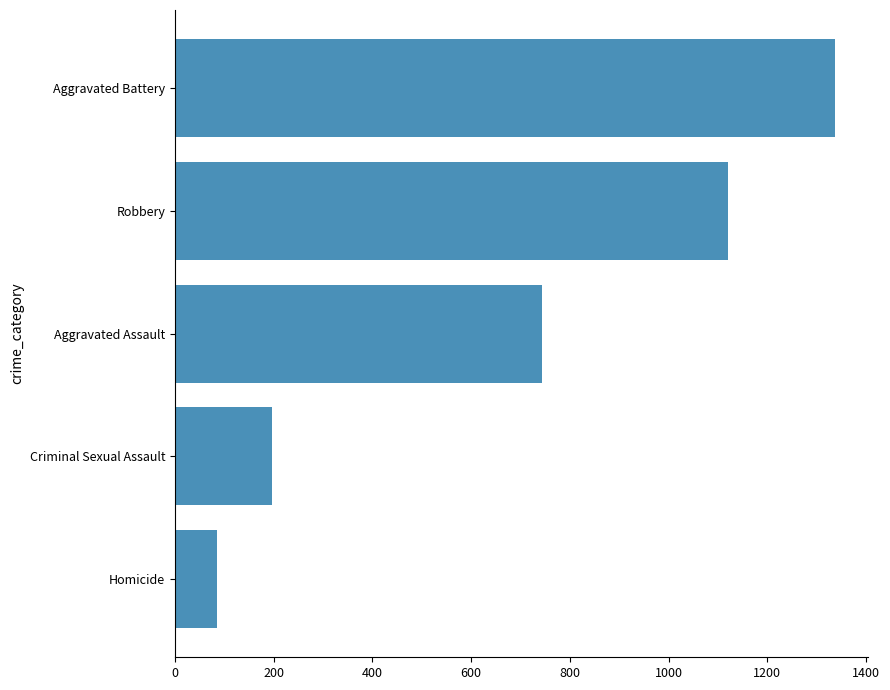

Reading bottom to top, extract all data points from this chart.

Homicide=85	Criminal Sexual Assault=197	Aggravated Assault=744	Robbery=1120	Aggravated Battery=1337